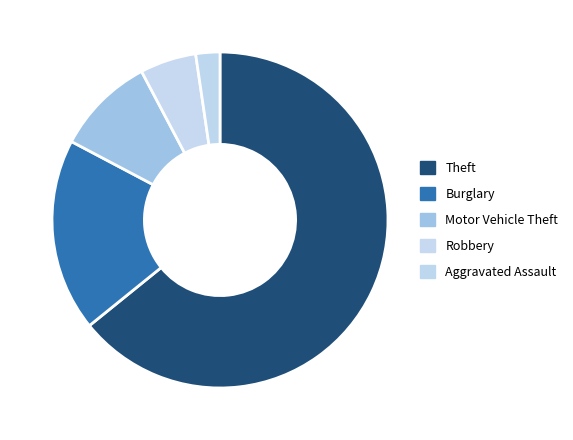

Count the number of slices in the pie.

5